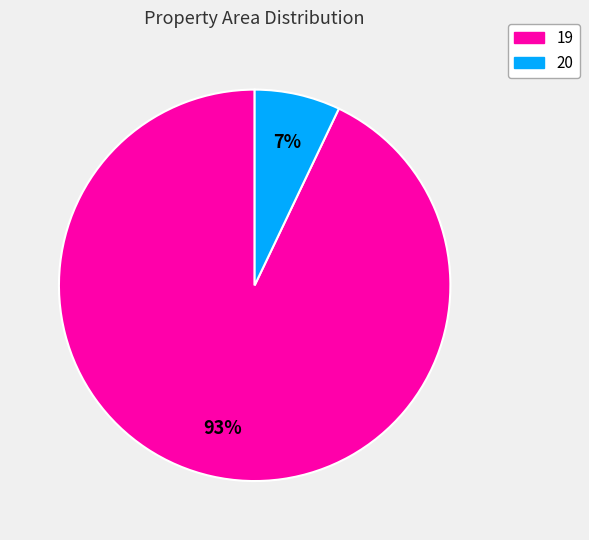

How many slices are in this pie chart?

2